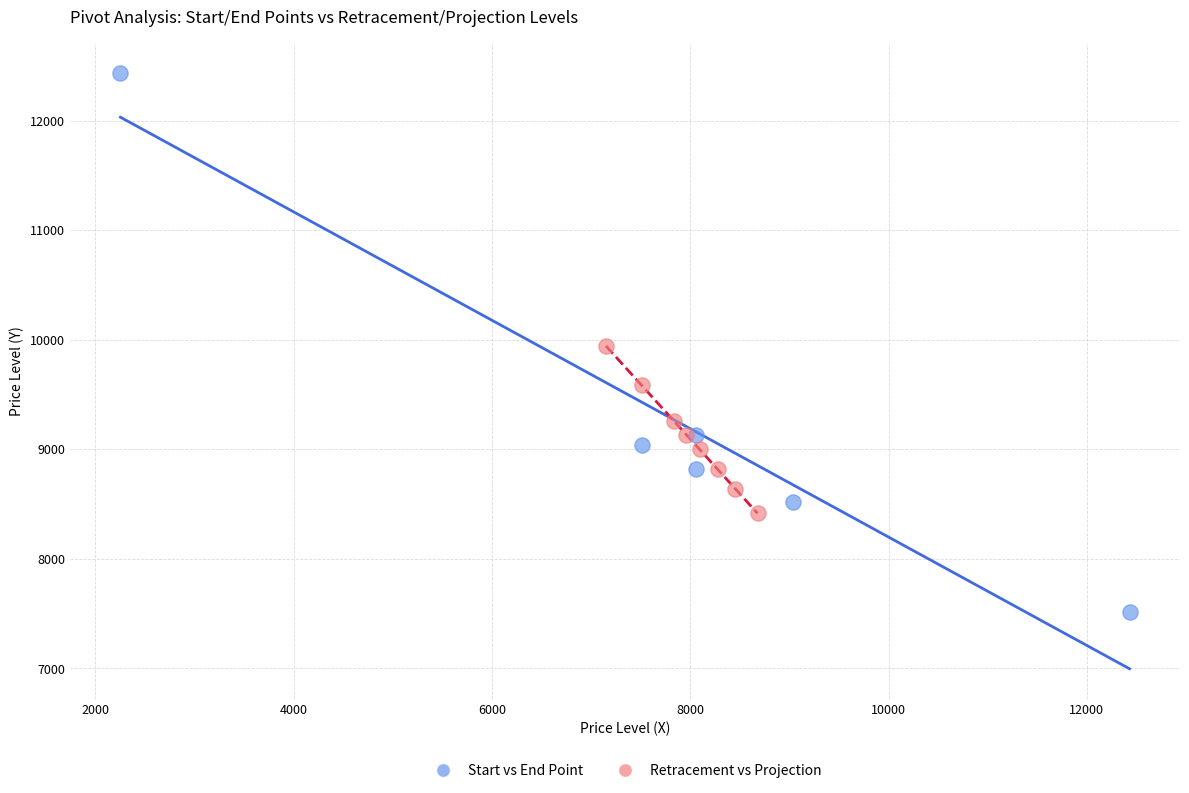

Which series contains the lowest Y value?

Start vs End Point